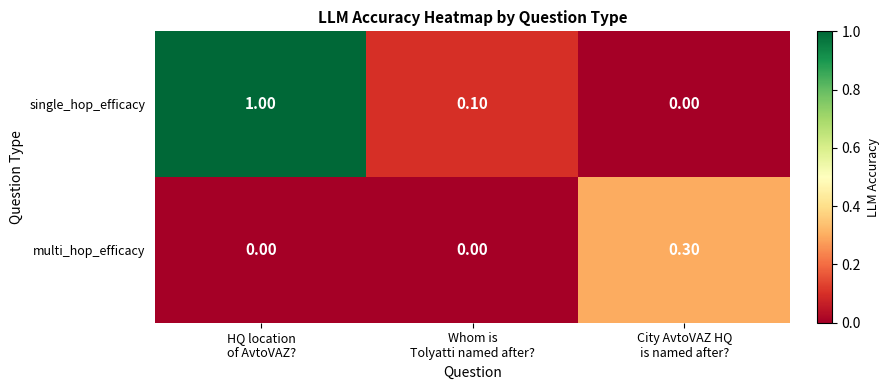

Count the number of data series in this chart.

2